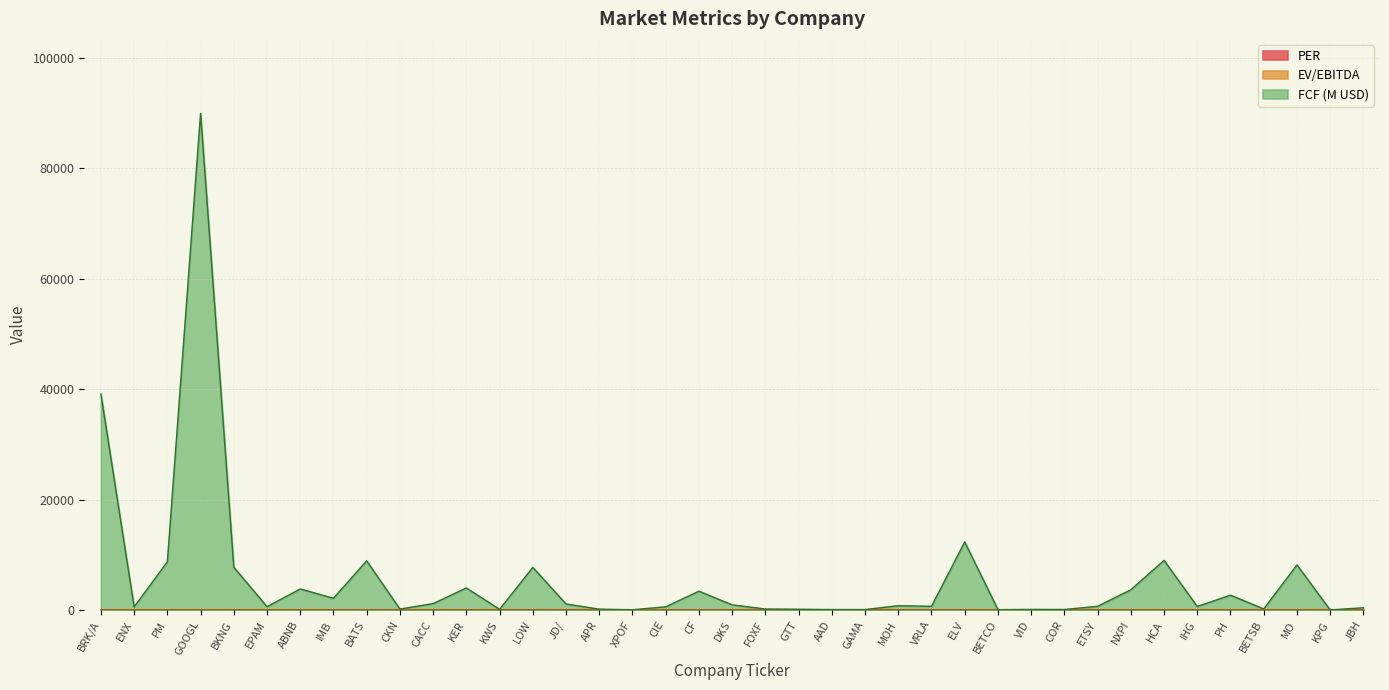

Does the chart display data point markers on the line(s)?

No